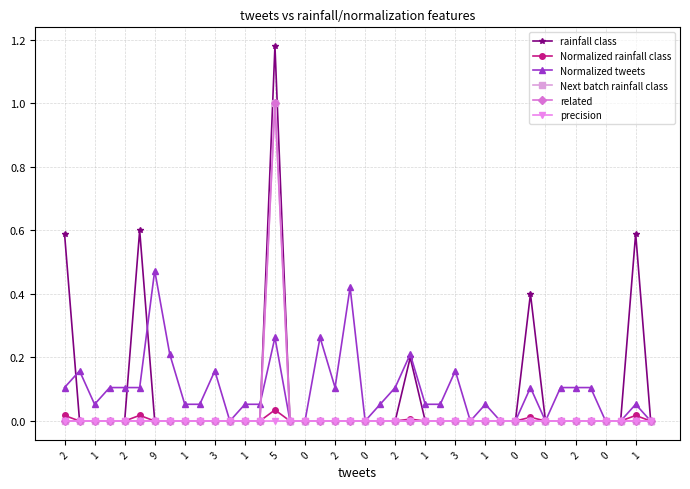

How many Normalized rainfall class values are between 0 and 1?

40